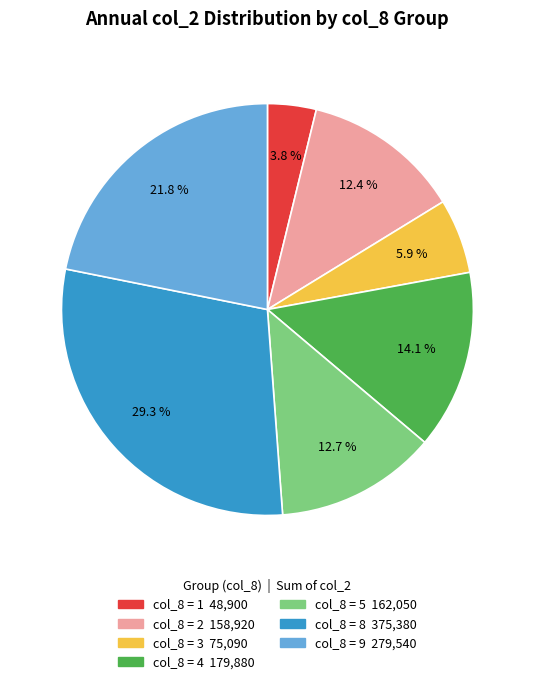

Does any single category account for the majority?

No